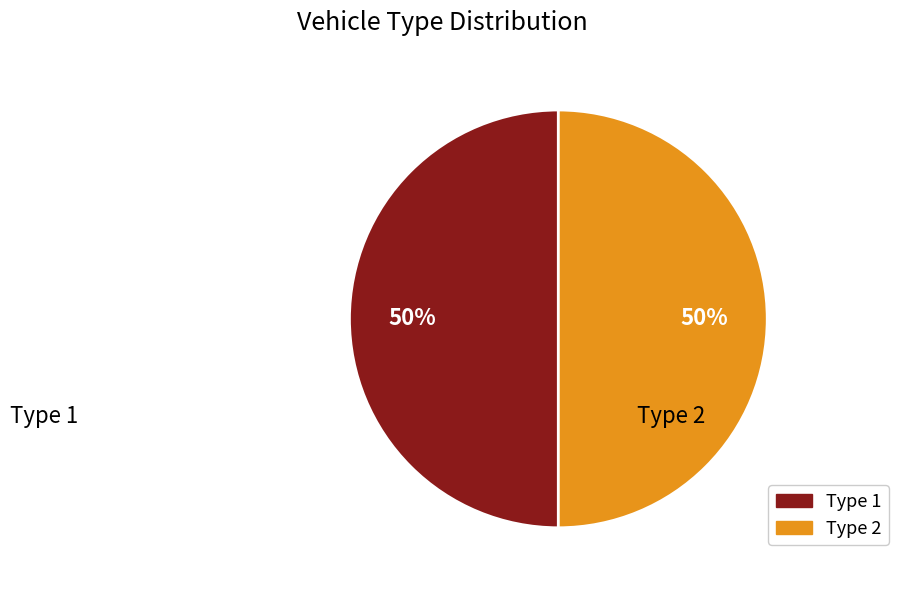

What is the ratio of the value at Type 1 to the value at Type 2?

1.0